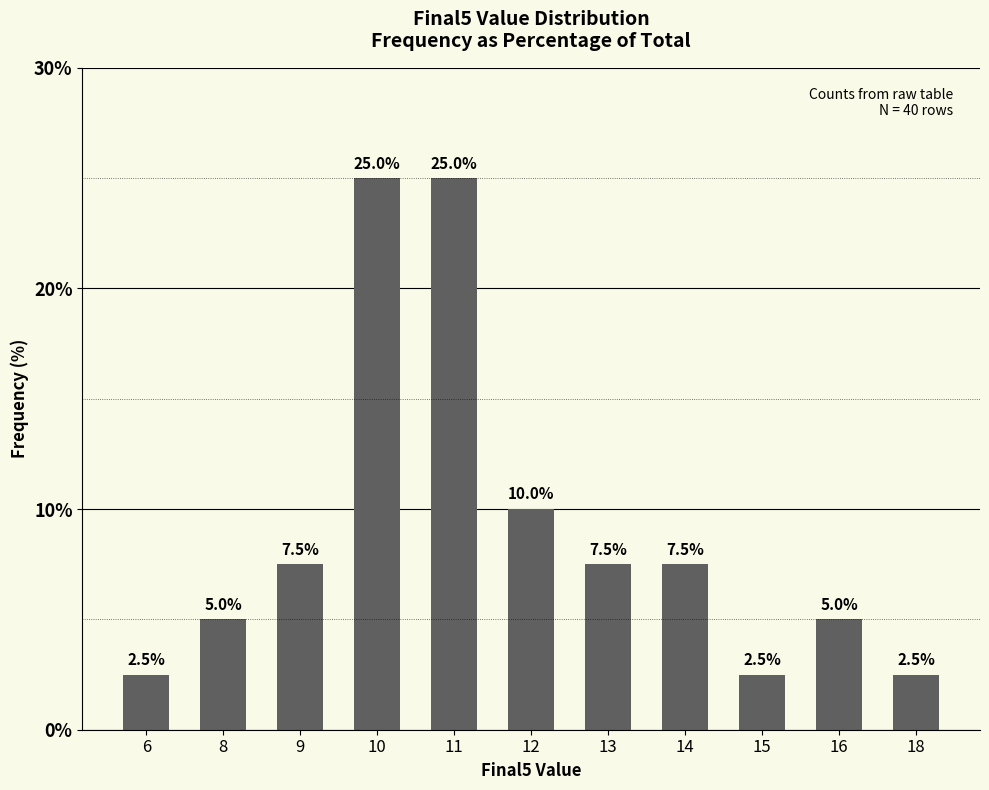

Reading left to right, list all the values displayed in this chart.

2.5	5.0	7.5	25.0	25.0	10.0	7.5	7.5	2.5	5.0	2.5